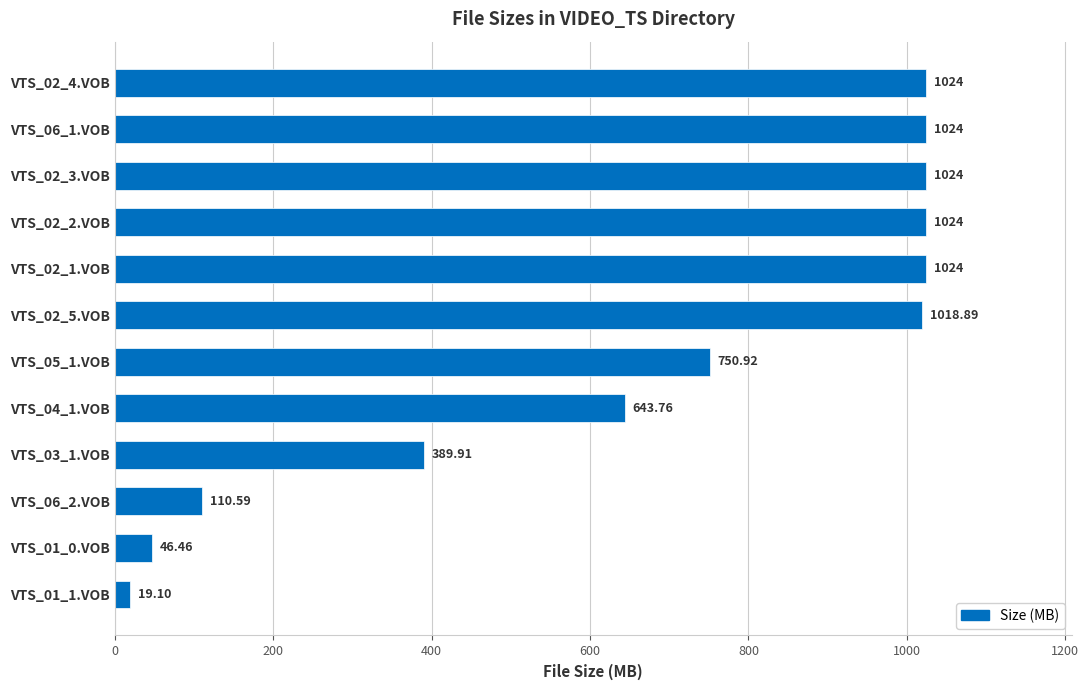

What is the difference between the maximum and second lowest values?

977.5